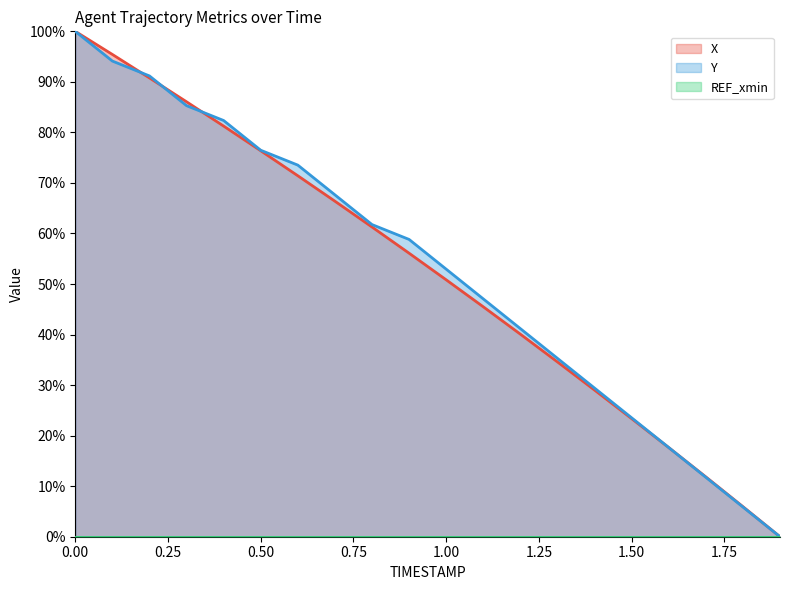

Reading right to left, list all the values displayed in this chart.

X: 0.0	6.0	11.8	17.6	23.4	29.0	34.6	40.1	45.5	50.8	56.1	61.3	66.4	71.4	76.4	81.3	86.1	90.8	95.4	100.0
Y: 0.0	5.9	11.8	17.6	23.5	29.4	35.3	41.2	47.1	52.9	58.8	61.8	67.6	73.5	76.5	82.4	85.3	91.2	94.1	100.0